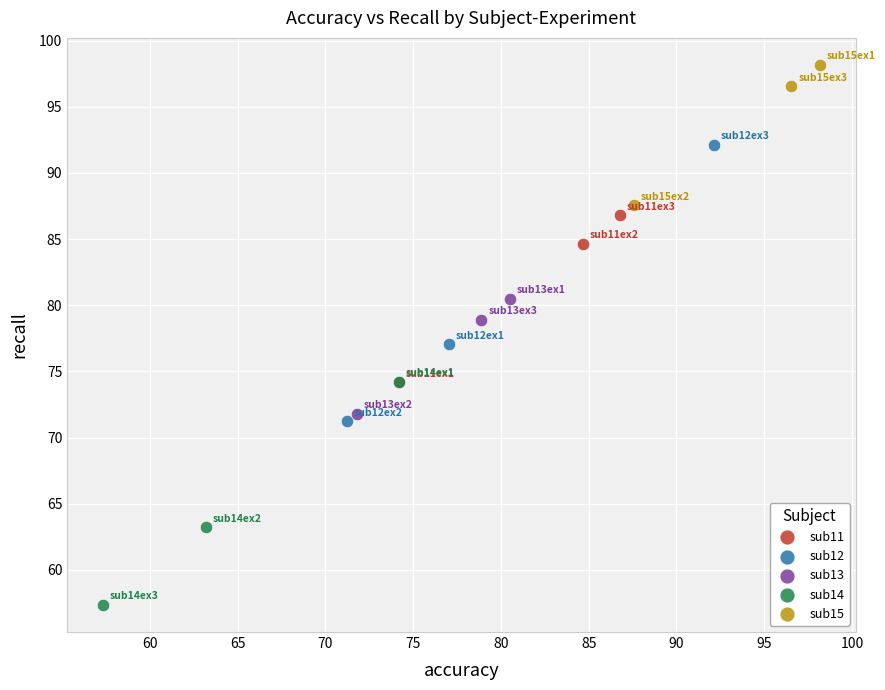

Which series has the widest spread of Y values?

sub12